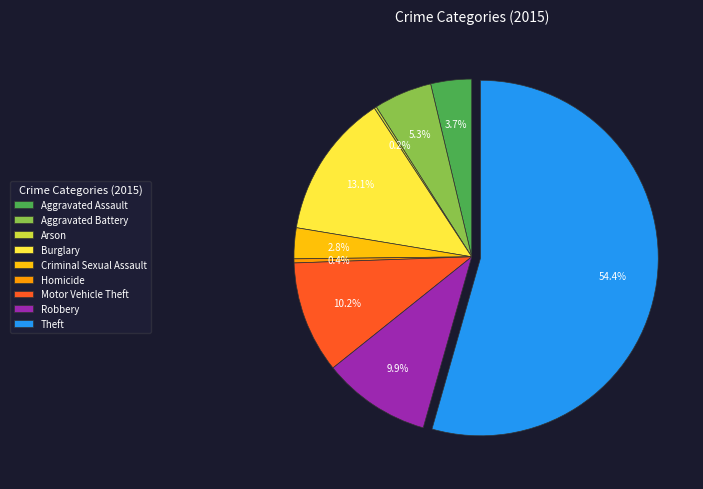

What portion of the pie excludes Homicide?

99.6%